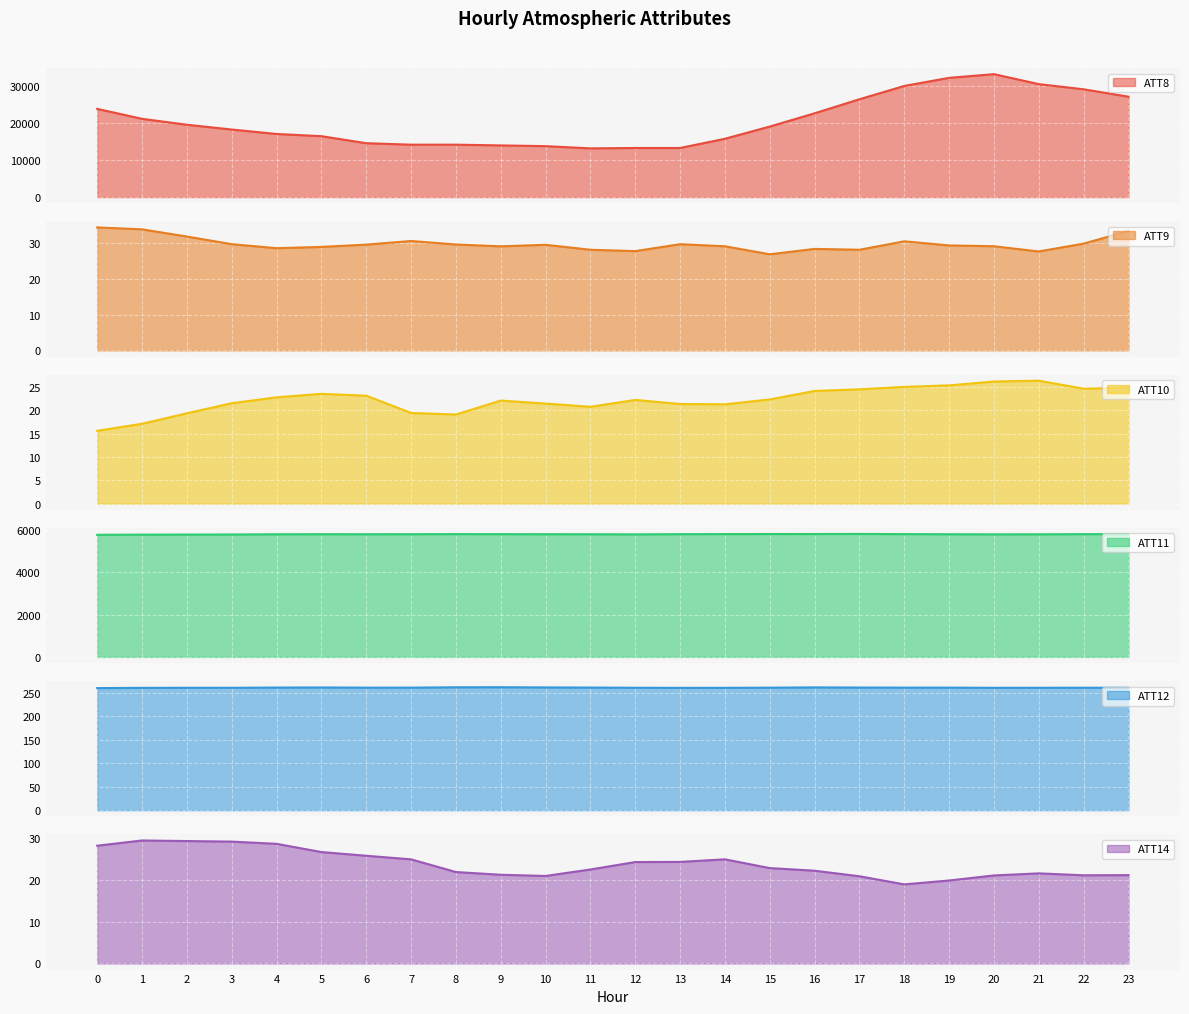

True or false: ATT11 and ATT14 intersect in this chart.

False